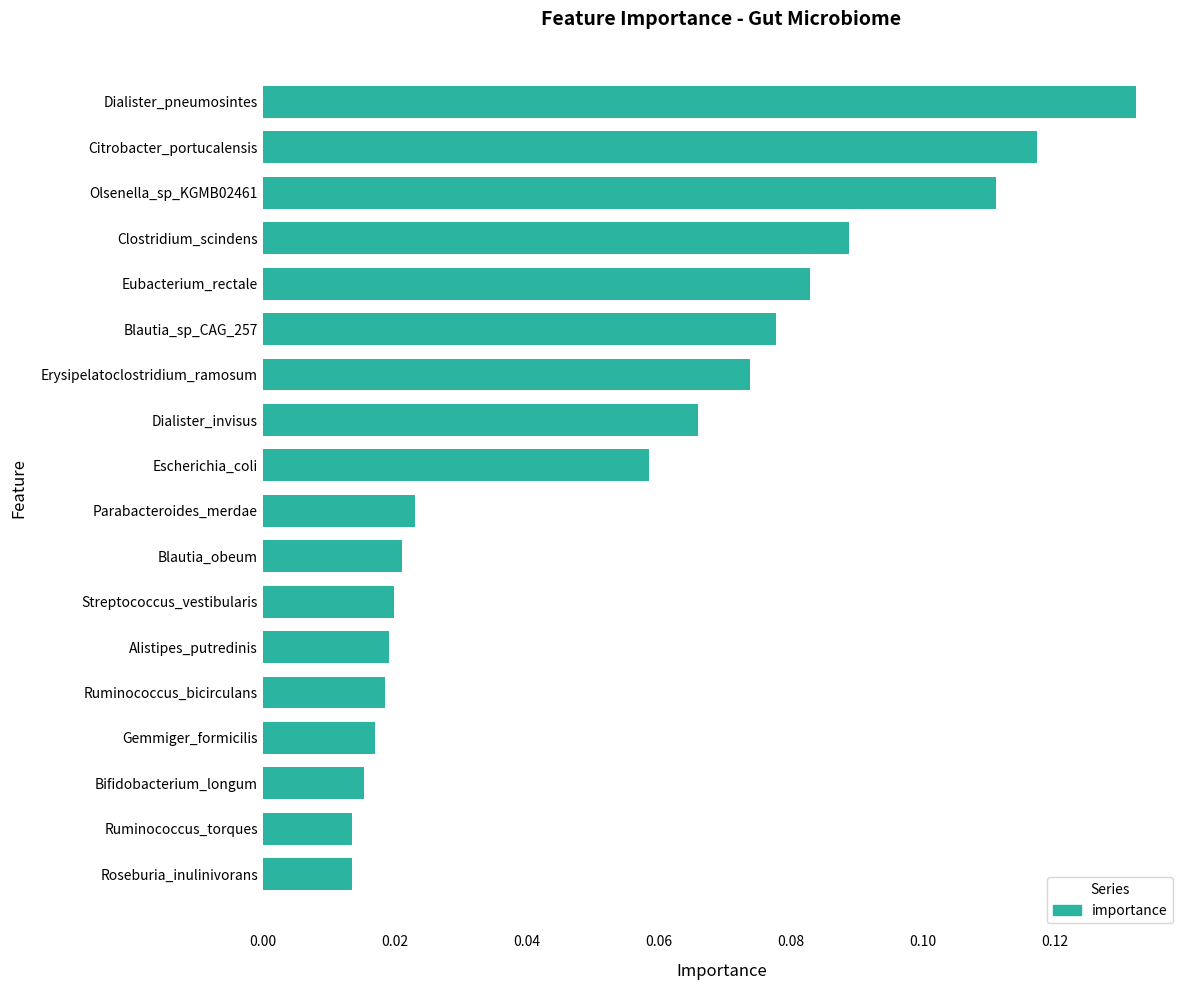

Count the values in the range 0 to 1.

18